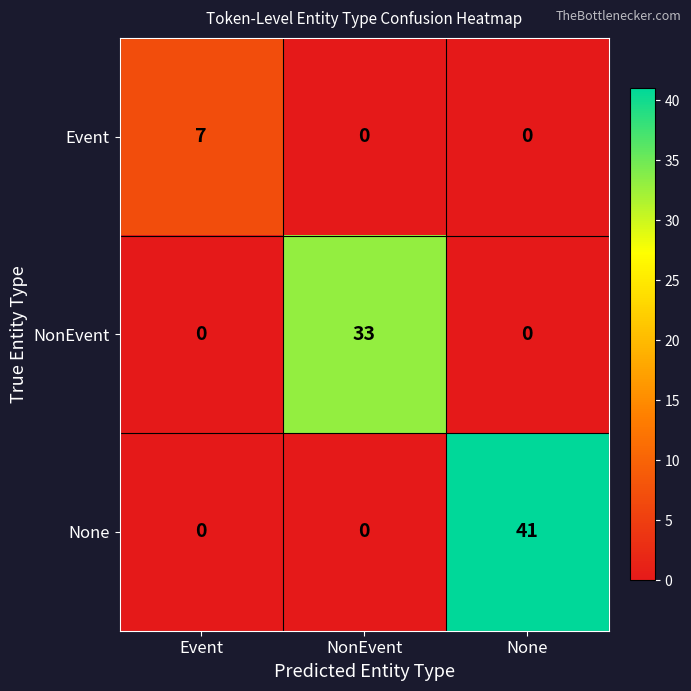

What is the difference between the highest and lowest values at NonEvent?

33